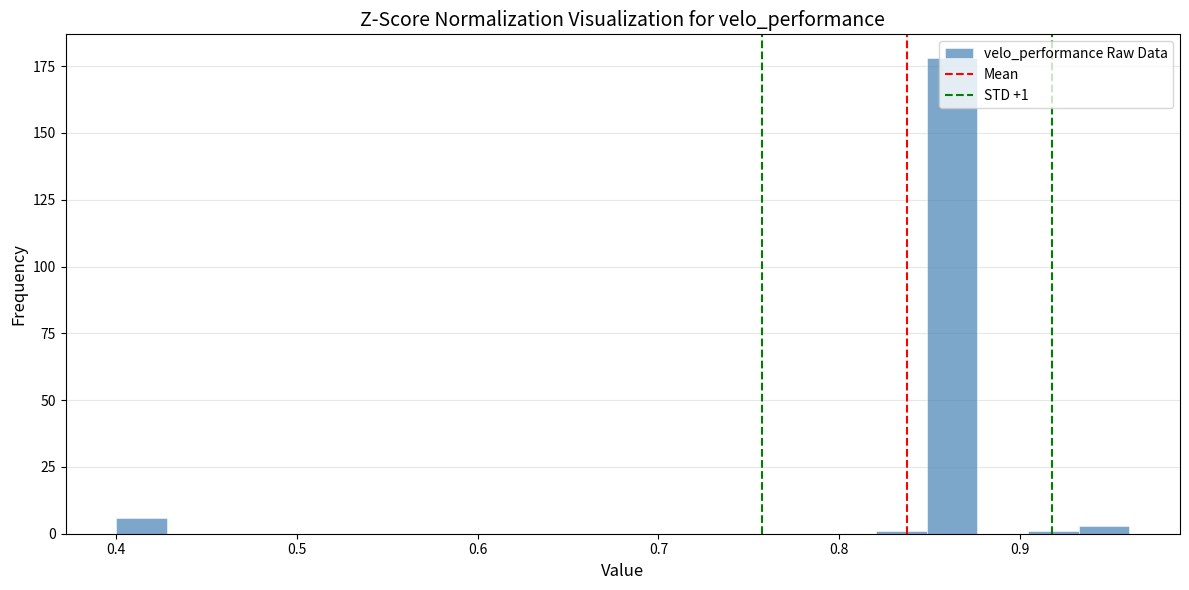

Around what value on the x-axis is the tallest bar? Give the approximate position of its centre, as read against the axis.

0.86